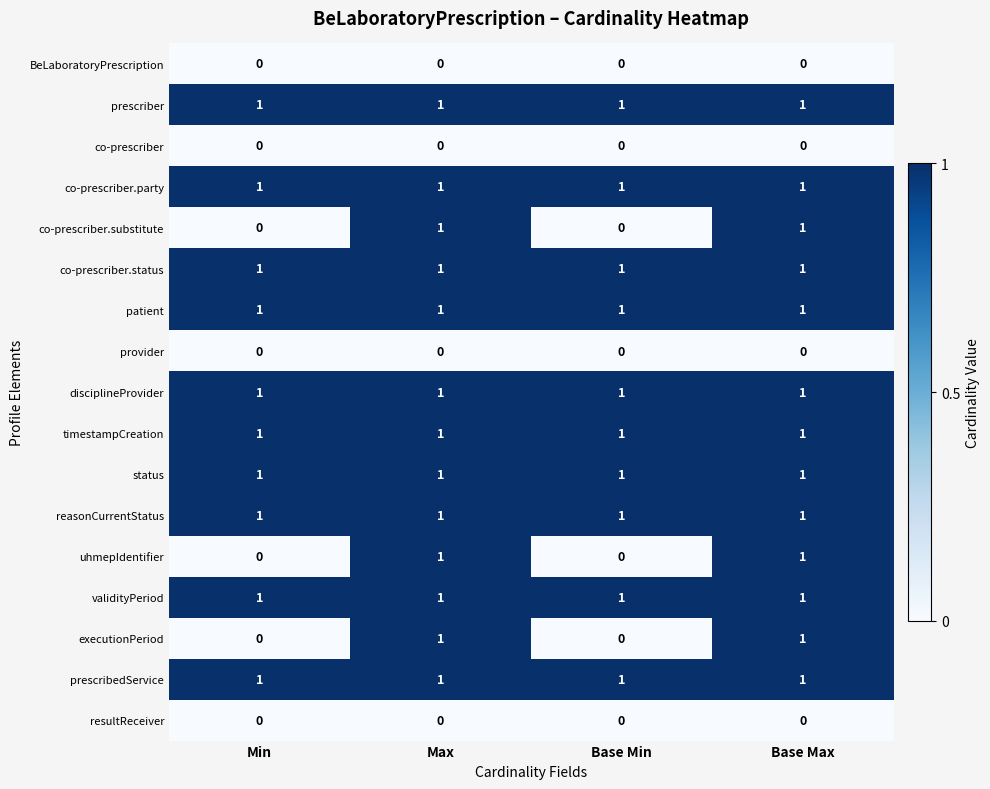

Is it true that timestampCreation equals 1 at Base Max?

True